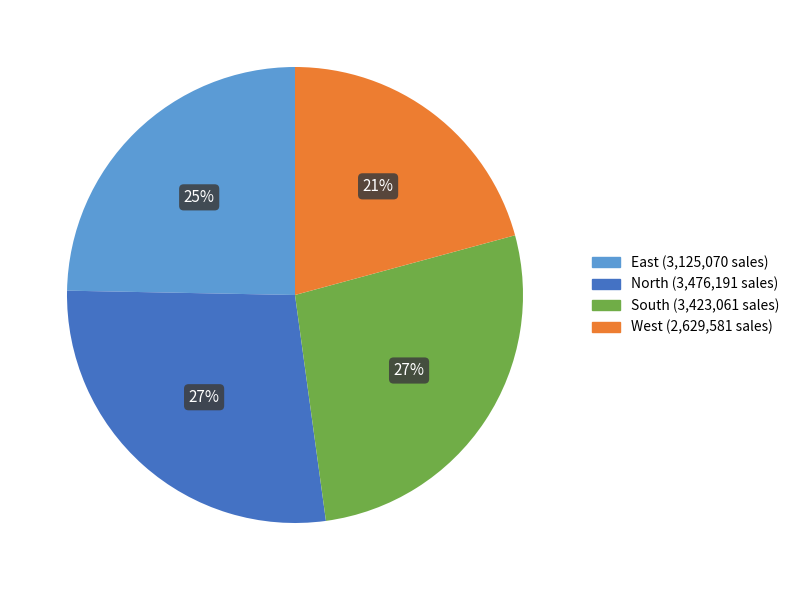

Approximately how many times larger is the value at East compared to South?

0.9